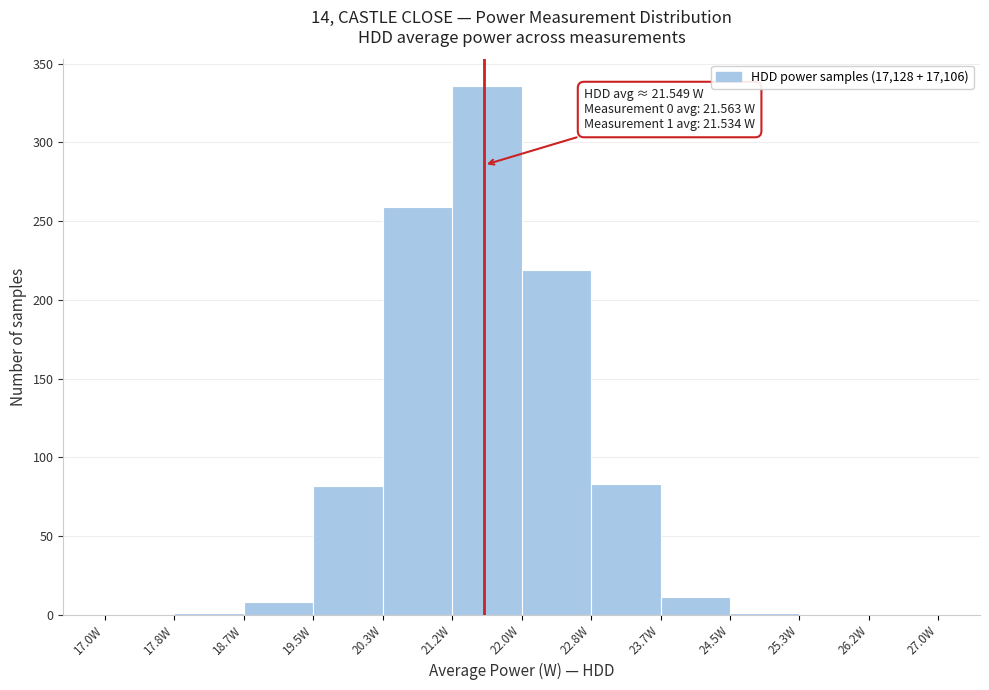

Over which range of the x-axis is the bar tallest?

21.2 to 22.0